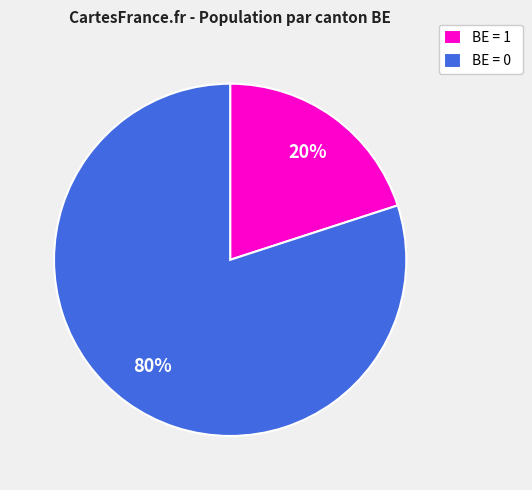

How many slices are in this pie chart?

2